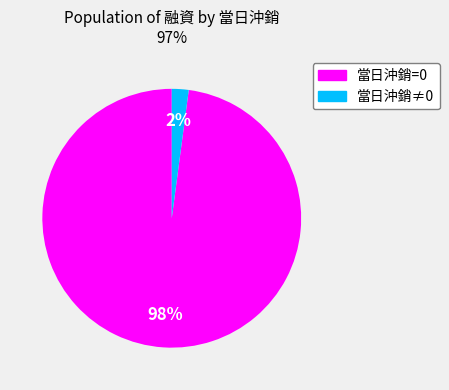

Count the number of slices in the pie.

2